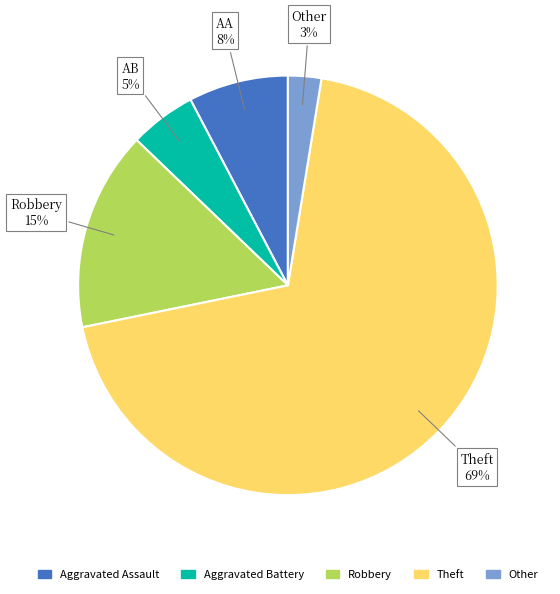

The Aggravated Assault slice represents 1% of the pie. True or false?

False